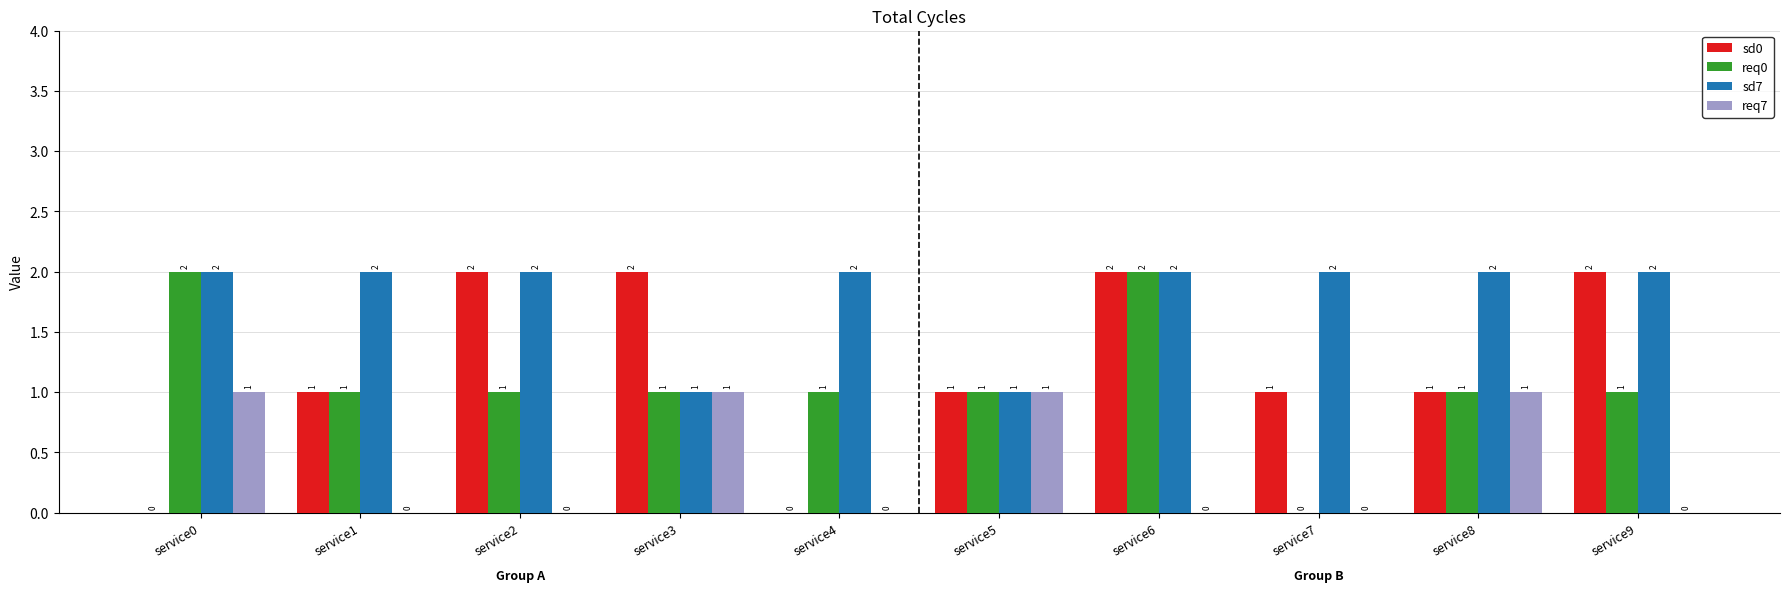

The sd0 series shows 0 at service0. True or false?

True